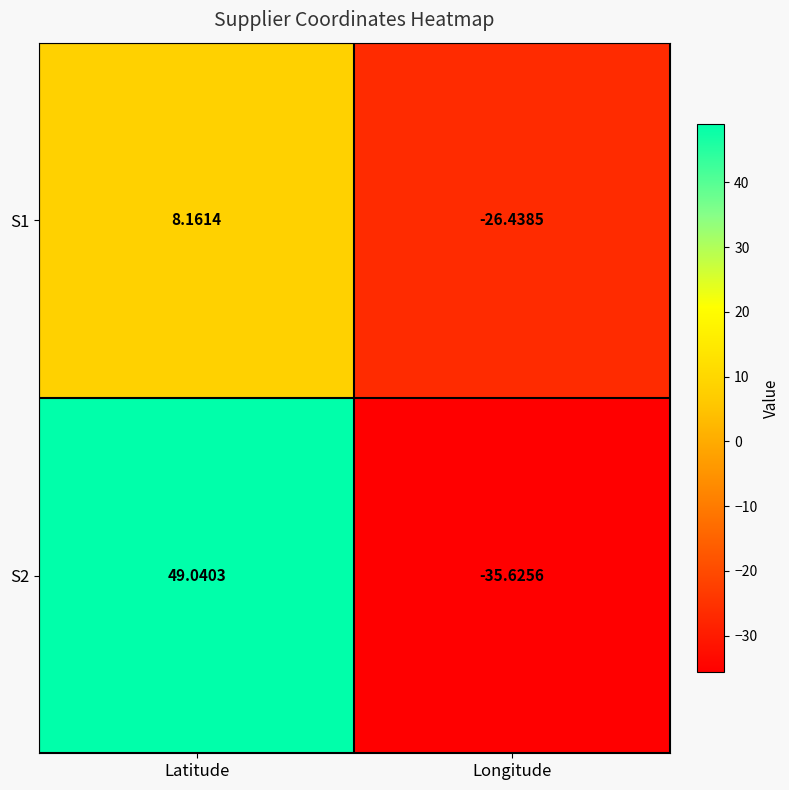

At which label is S2 closest to 6?

Longitude